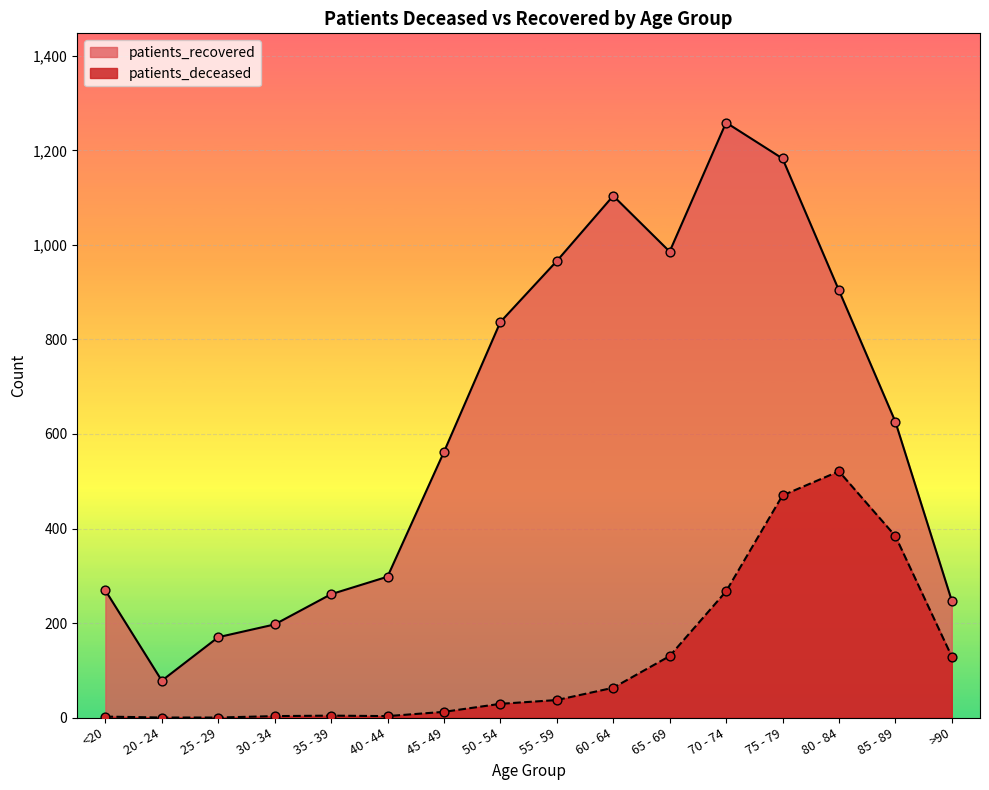

What are all the series names shown in the legend?

patients_recovered, patients_deceased